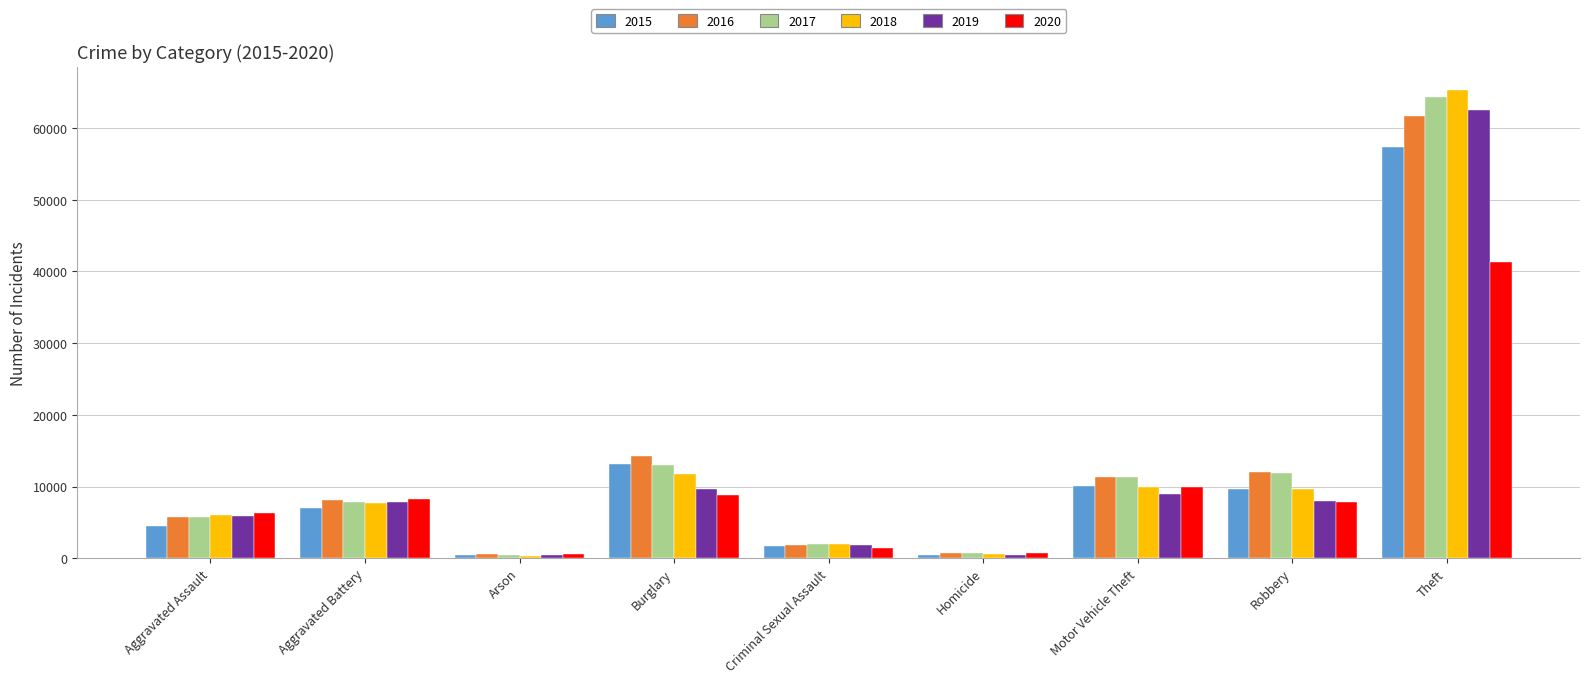

What is the label of the 1st bar from the right?

Theft